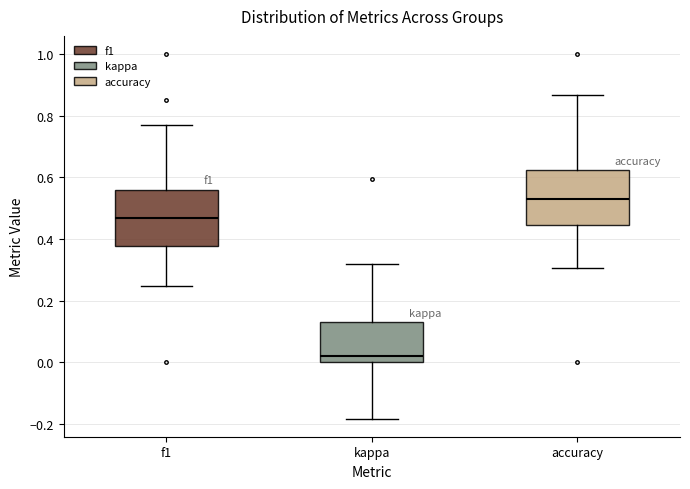

Which box has the highest median line?

accuracy